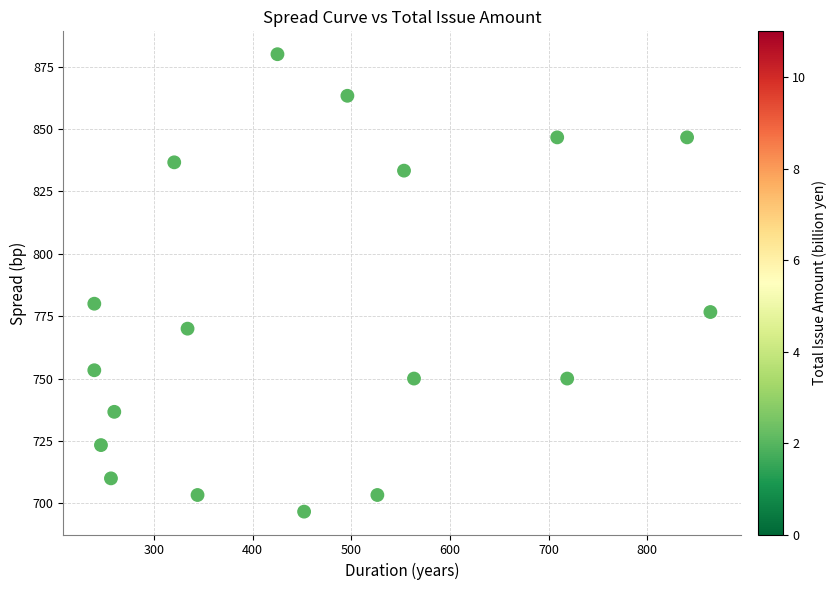

What is the range of X values (max minus min)?

624.4